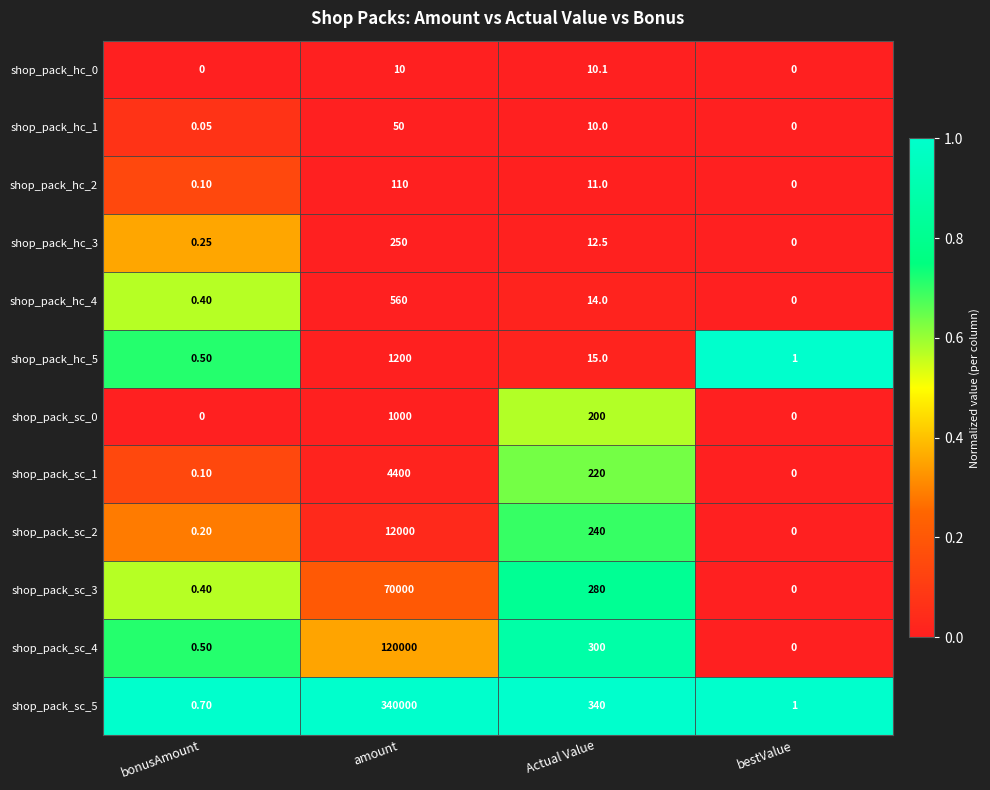

Which category has the highest value in the shop_pack_sc_4 series?

amount